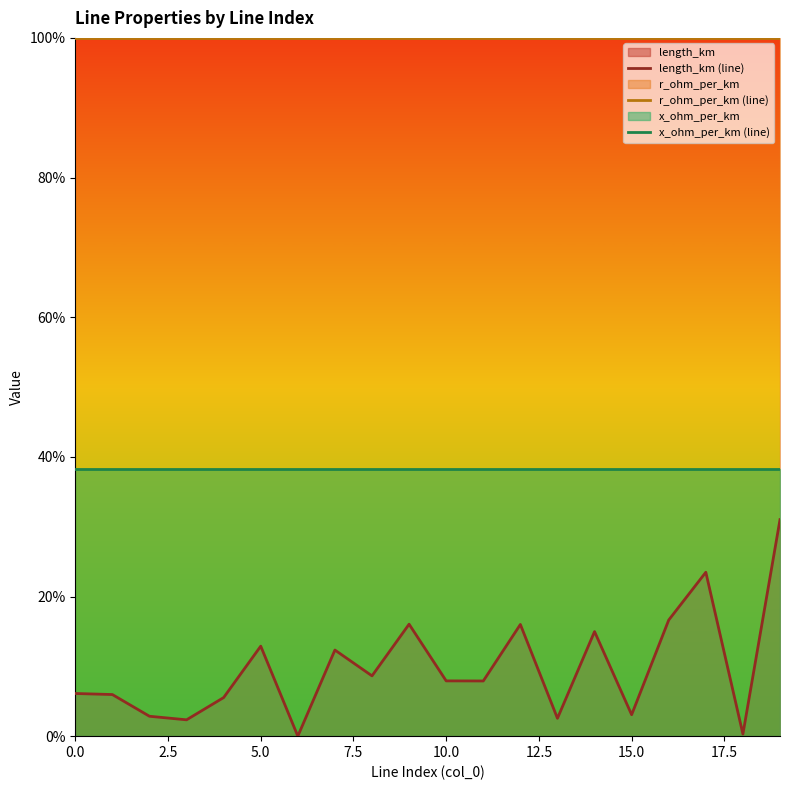

The length_km (line) series shows 0.1 at 10. True or false?

True